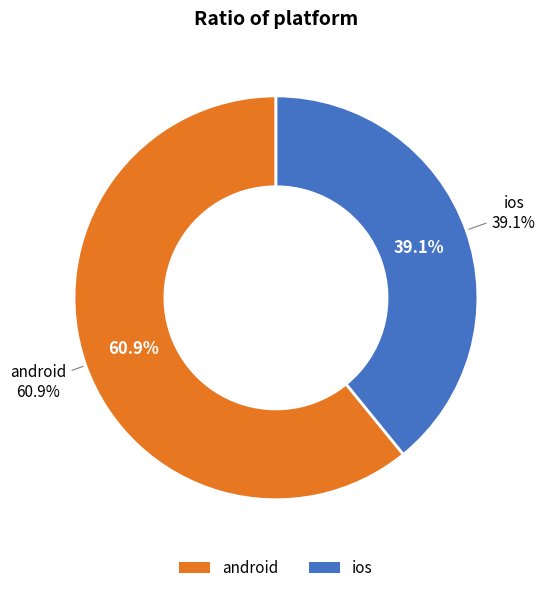

How many slices are in this pie chart?

2